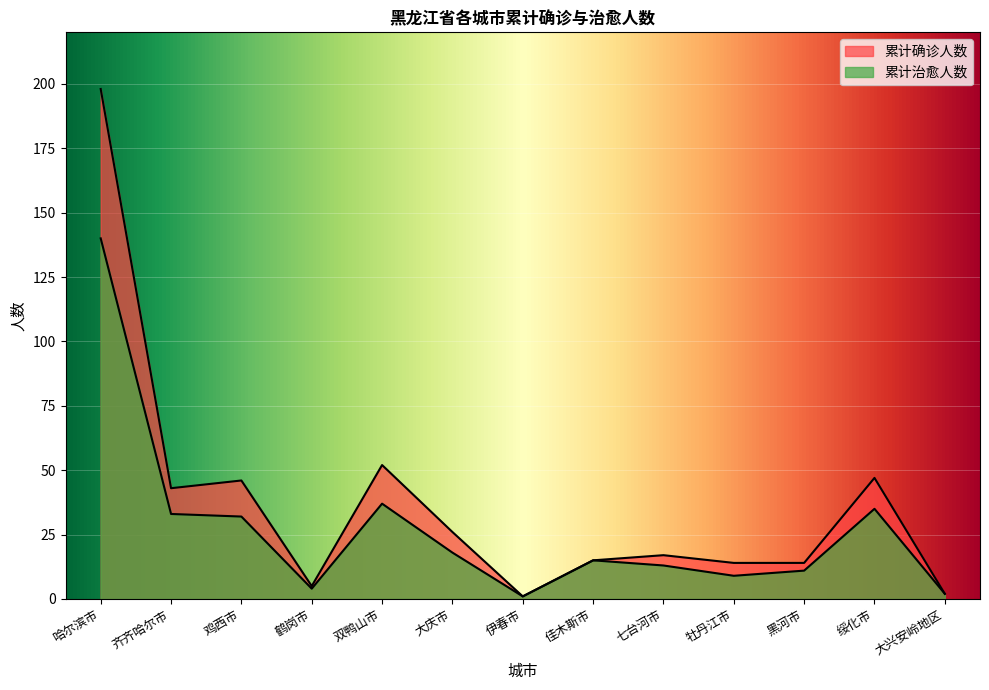

True or false: 累计治愈人数 and 累计确诊人数 cross at least once.

False